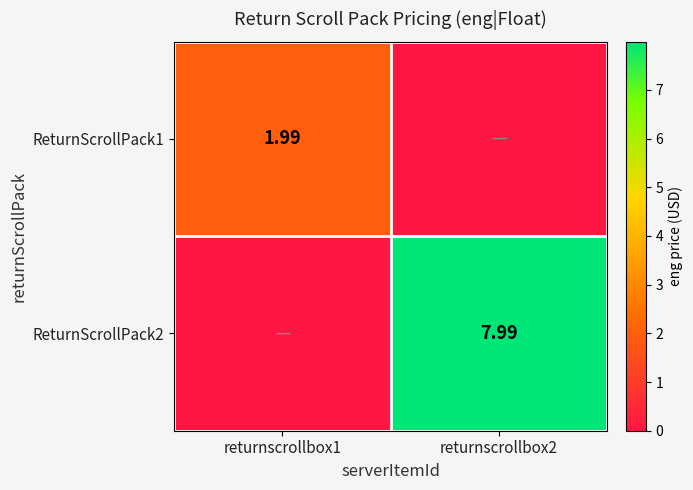

At which category is the sum across all series the highest?

returnscrollbox2